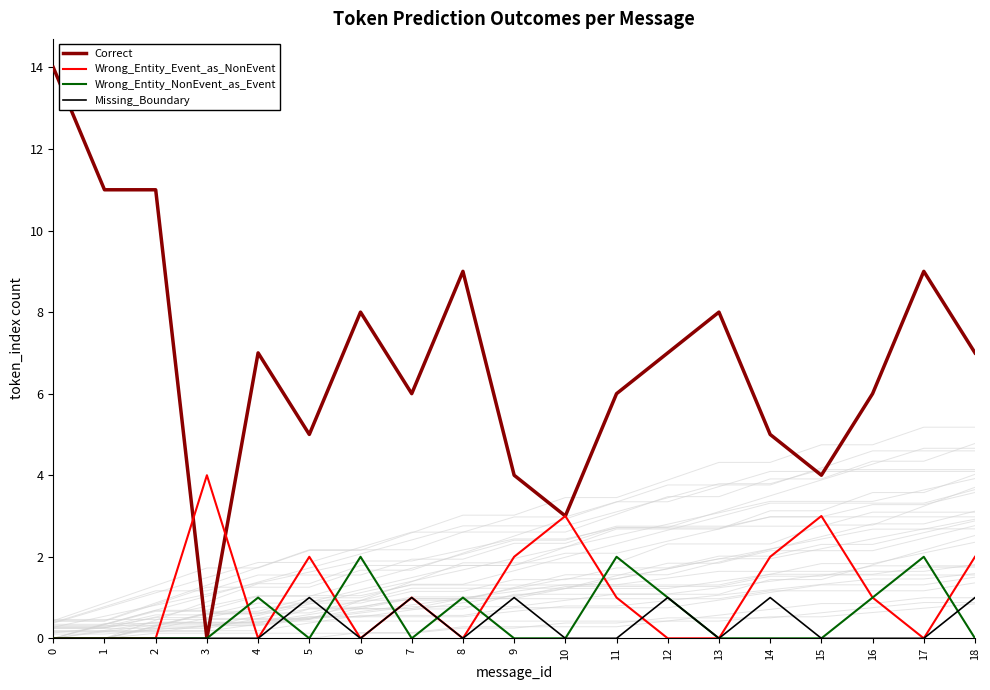

Is it true that Wrong_Entity_NonEvent_as_Event equals 1 at 0?

False